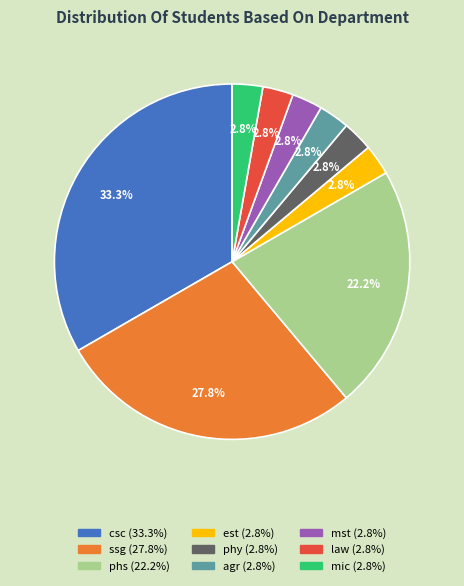

How many slices are in this pie chart?

9